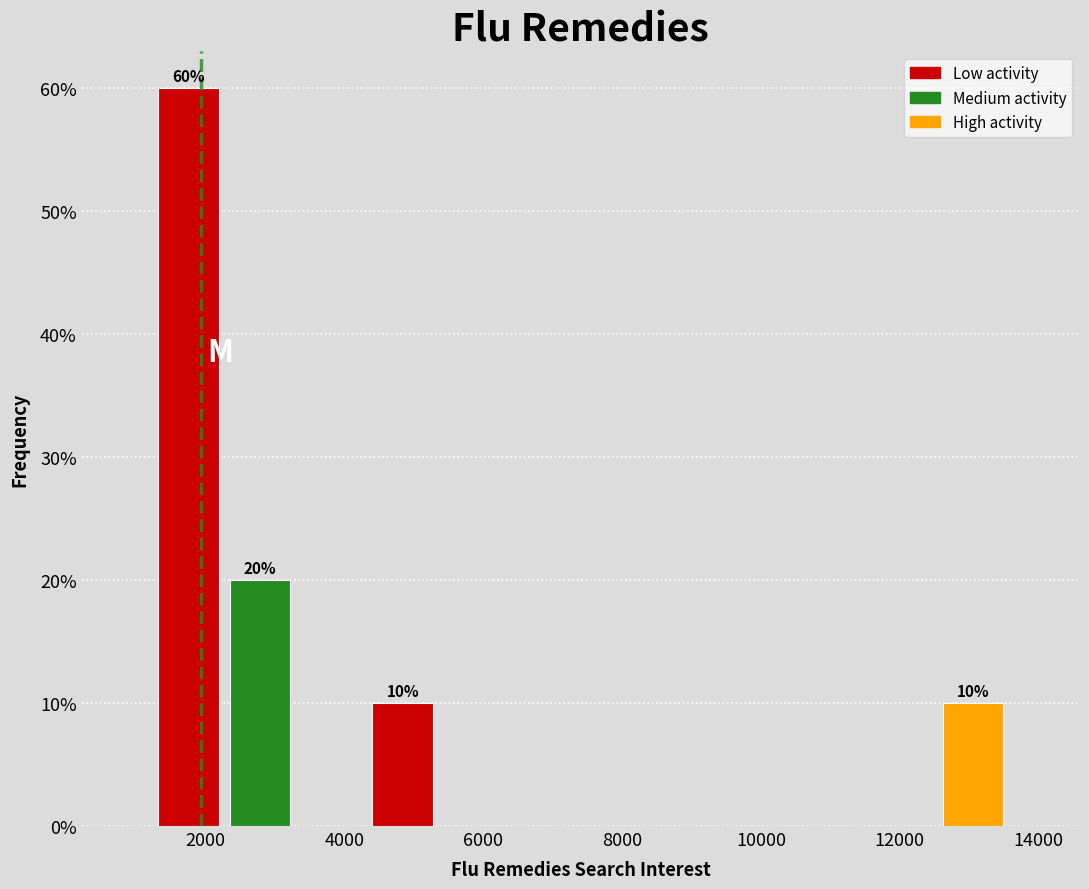

Over which range of the x-axis is the bar tallest?

1200 to 2200